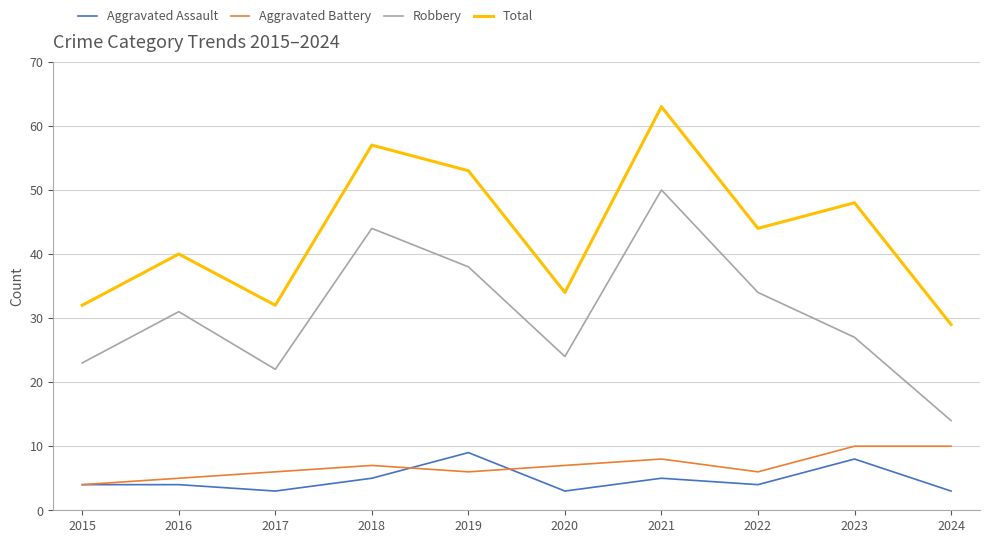

At how many categories does at least one series exceed 38?

6